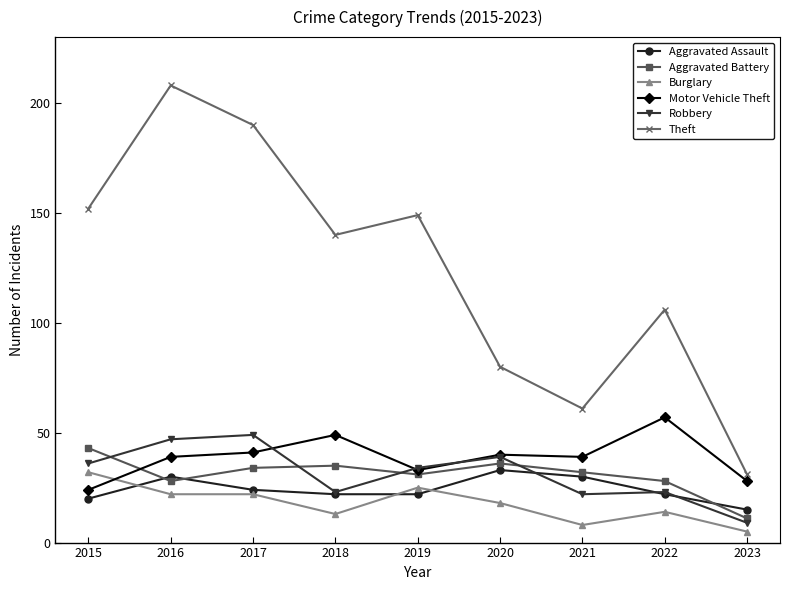

What is the total value across all series at 2019?

294